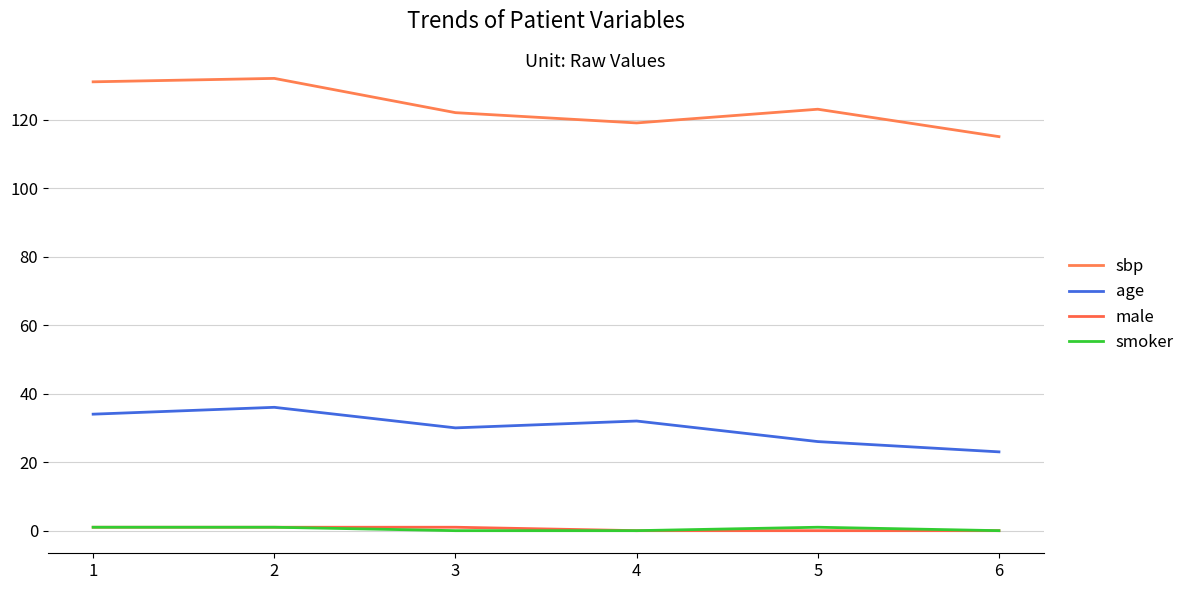

Which series has the largest total across all categories?

sbp